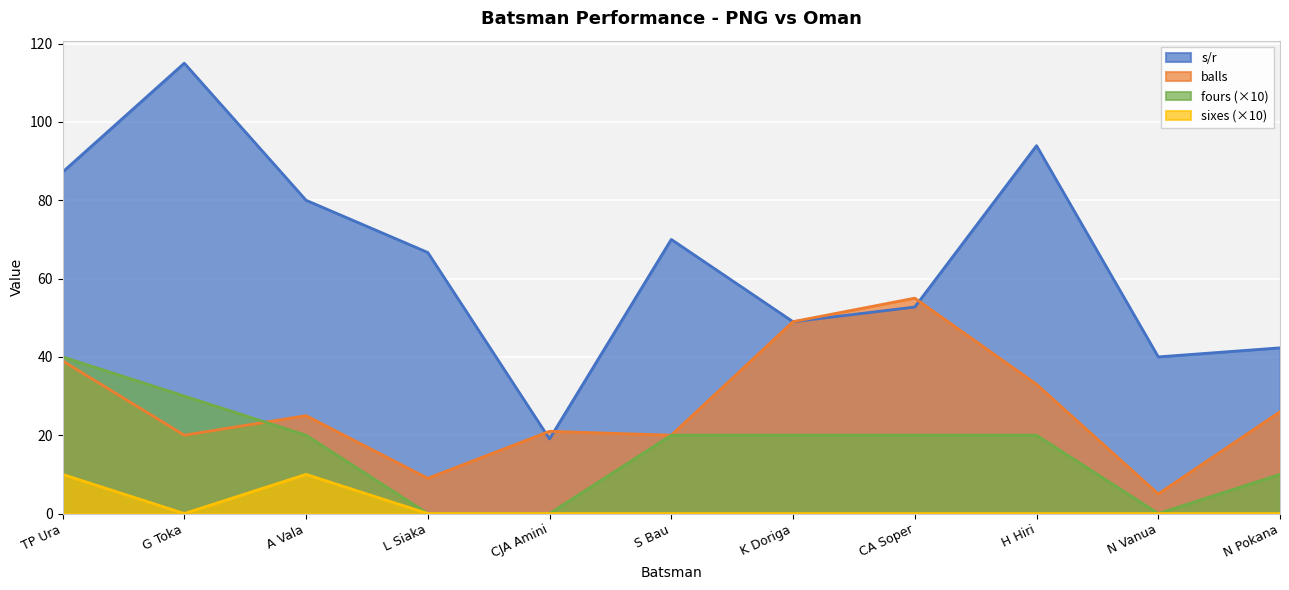

What is the average value of the sixes series?

1.8